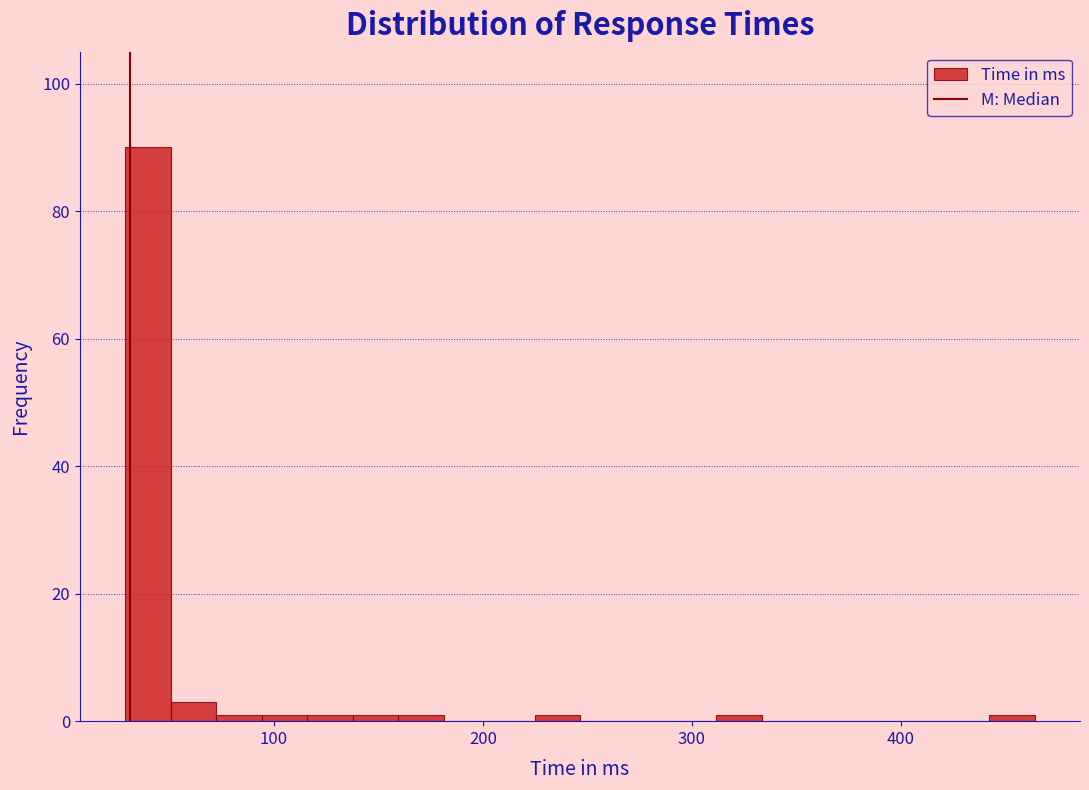

Read against the x-axis, roughly where is the centre of the tallest bar?

40